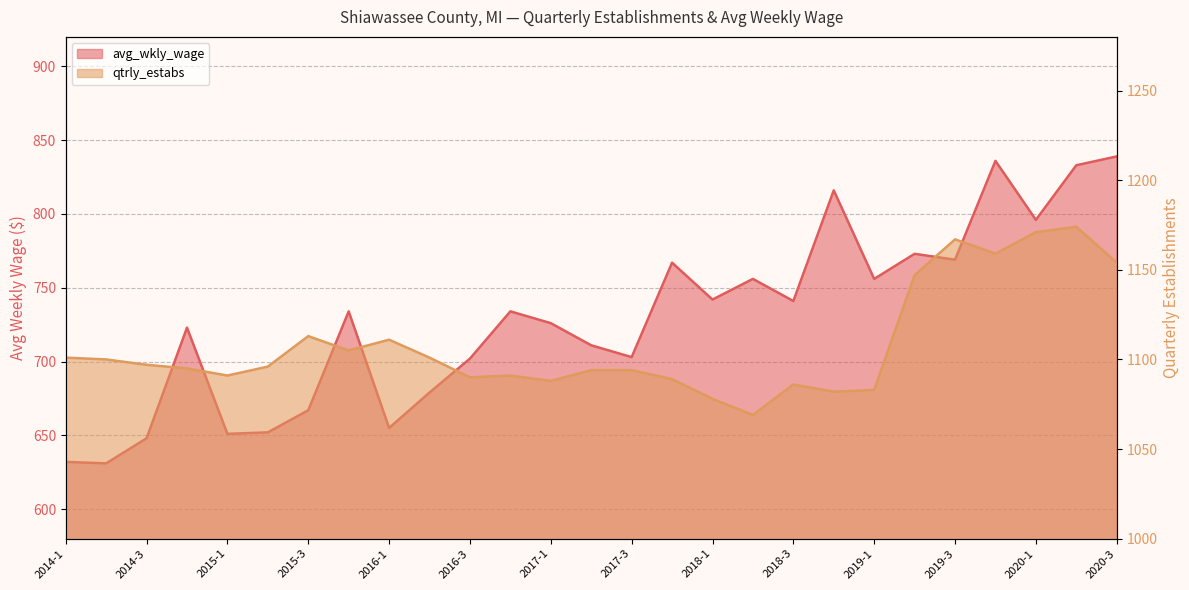

What is the value of the avg_wkly_wage point at the 12th from the left?

734